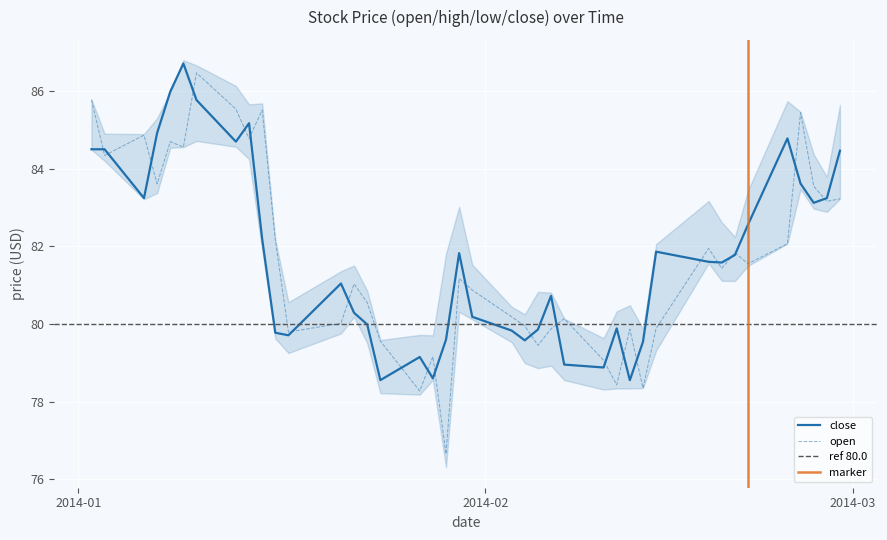

What is the minimum value for close?

78.6